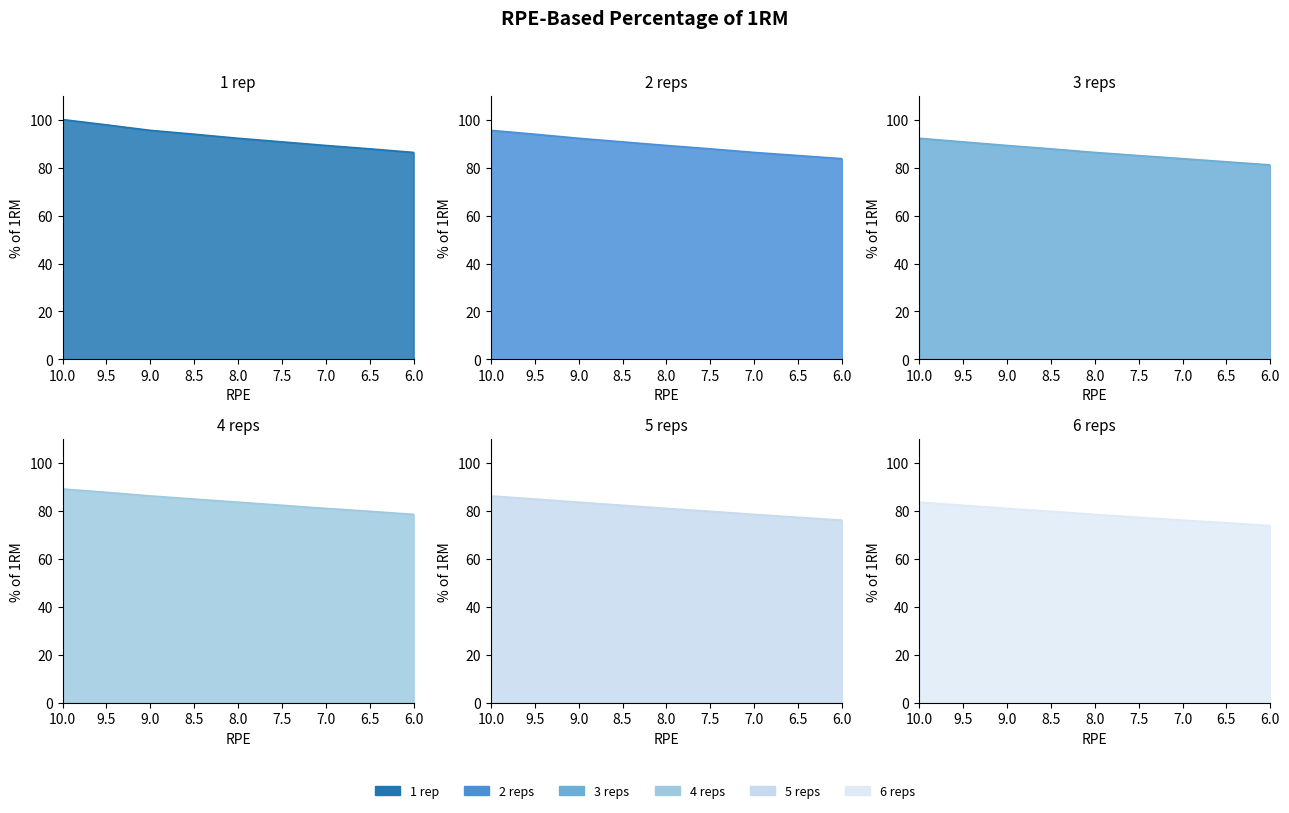

Is it true that 1 rep line equals 132.9 at 9.5?

False